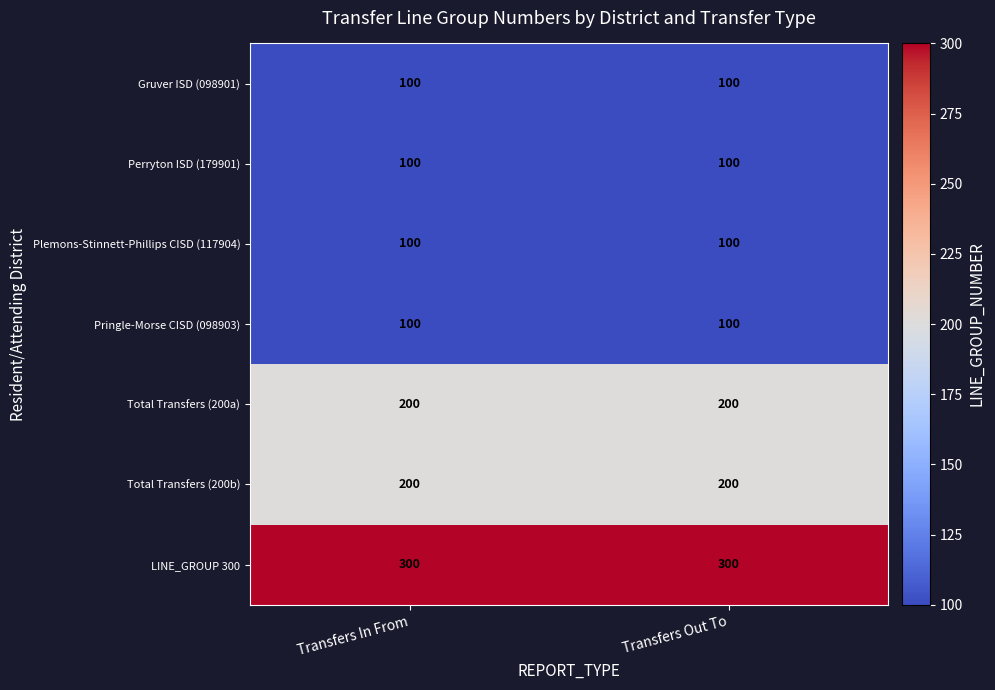

Reading left to right, extract all data points from this chart.

Gruver ISD (098901): 100	100
Perryton ISD (179901): 100	100
Plemons-Stinnett-Phillips CISD (117904): 100	100
Pringle-Morse CISD (098903): 100	100
Total Transfers (200a): 200	200
Total Transfers (200b): 200	200
LINE_GROUP 300: 300	300